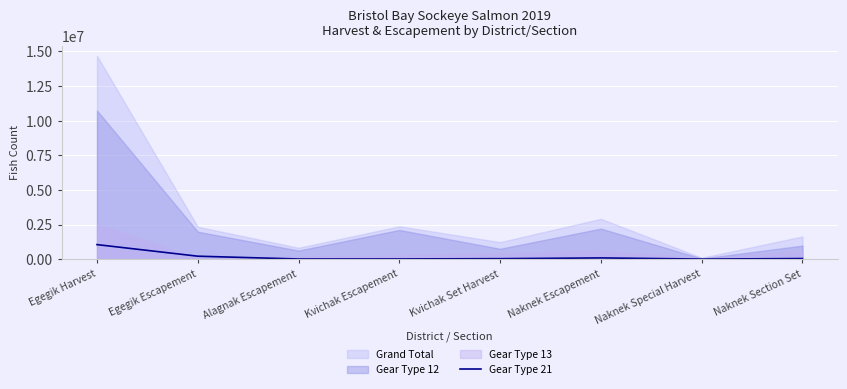

Is it true that Gear Type 21 equals 1049089 at Egegik Harvest?

True